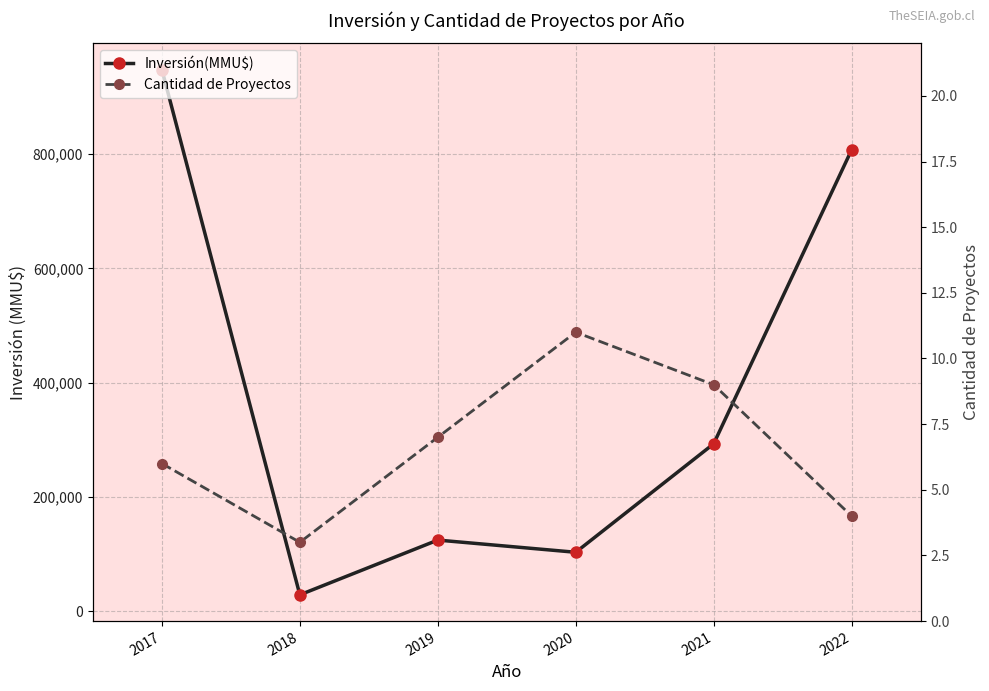

Reading right to left, transcribe all the data shown in this chart.

Inversión(MMU$): 2022=807550	2021=292988	2020=103100	2019=124455	2018=28600	2017=948000
Cantidad de Proyectos: 2022=4	2021=9	2020=11	2019=7	2018=3	2017=6